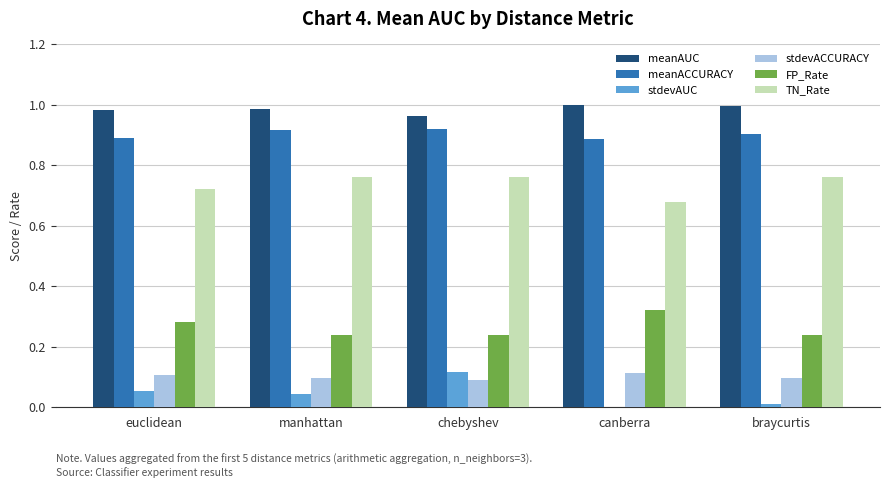

Which series has the widest spread of values?

stdevAUC